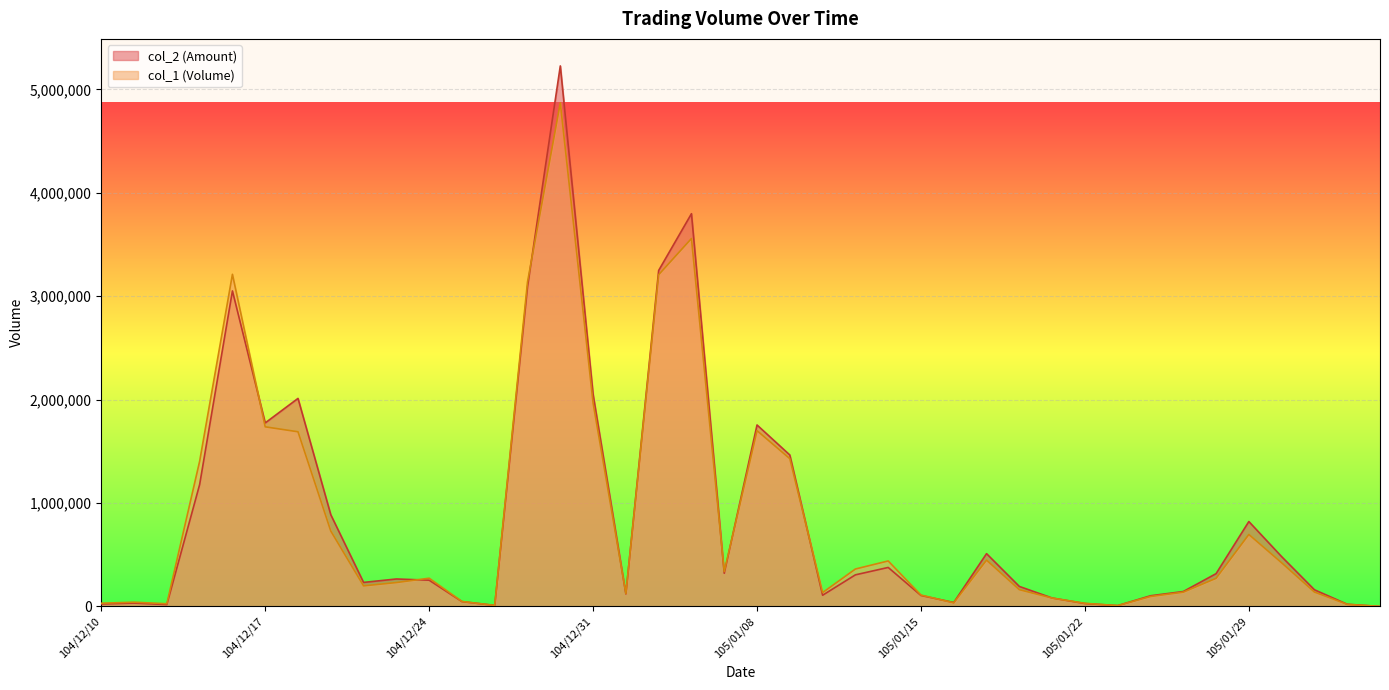

What is the label of the 22nd point from the right?

105/01/06